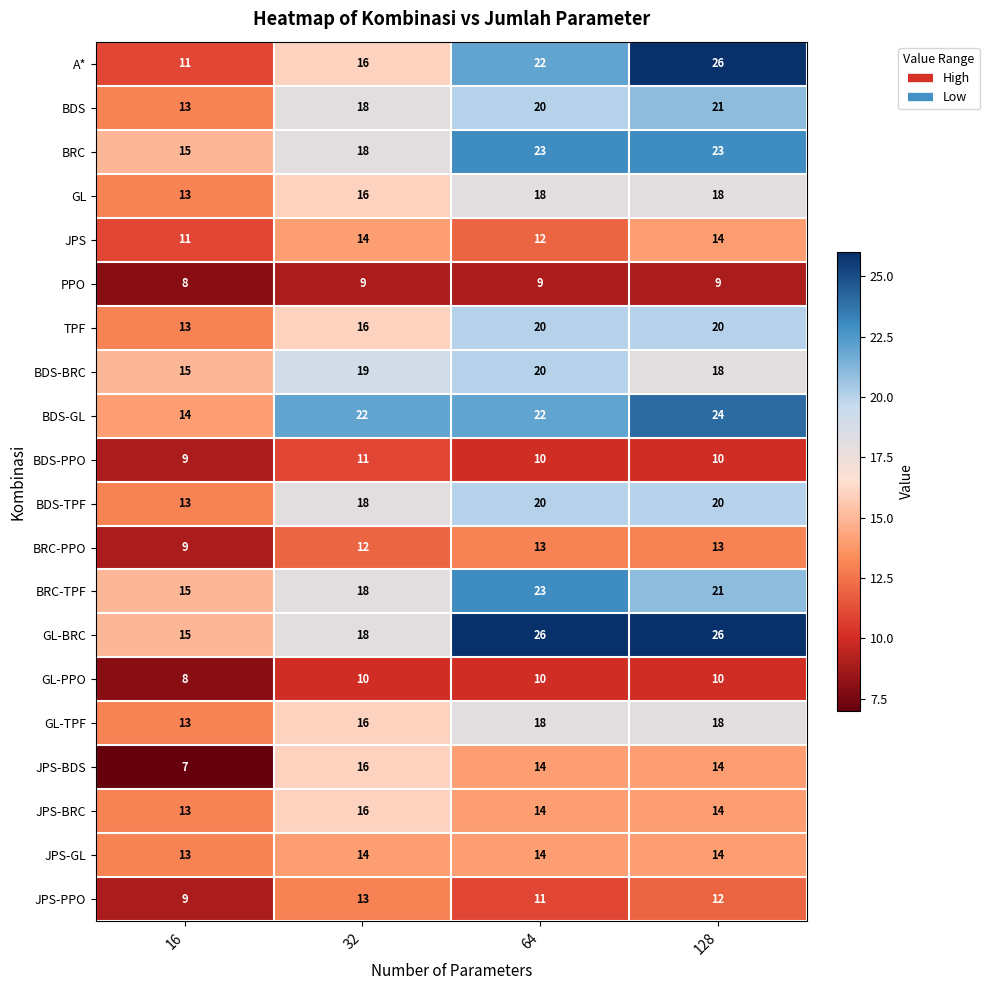

Rank the categories by BRC-TPF value from highest to lowest.

64, 128, 32, 16